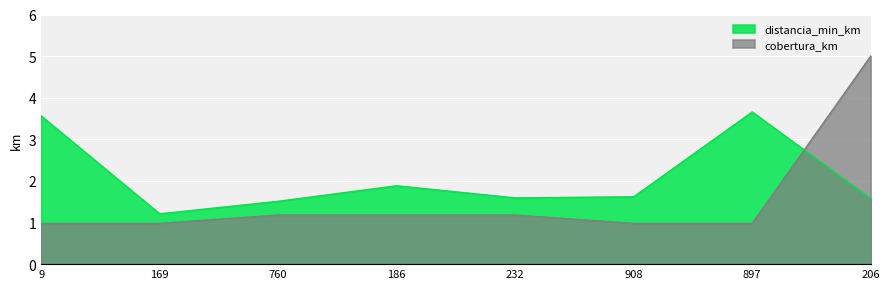

How many data points in cobertura_km are less than 1?

4